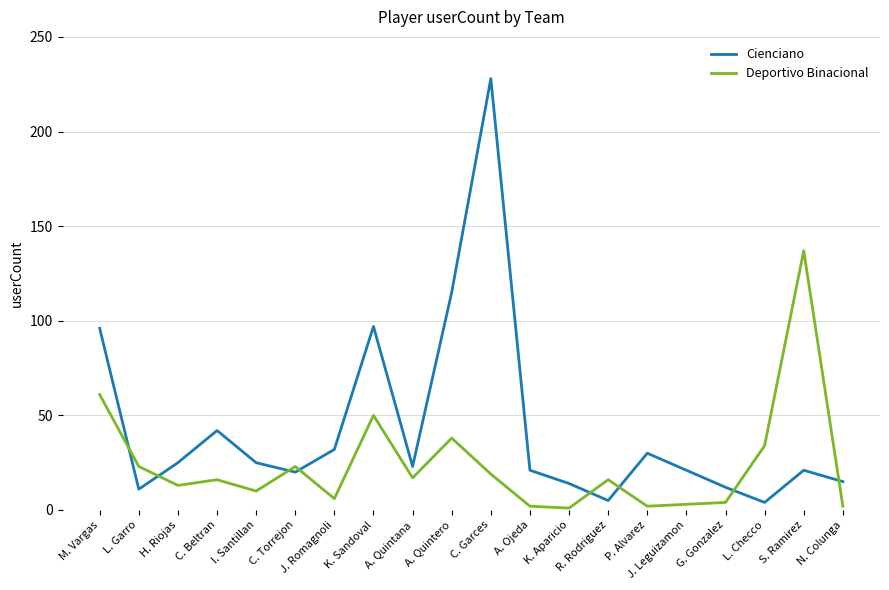

At which label is Cienciano closest to 116?

A. Quintero